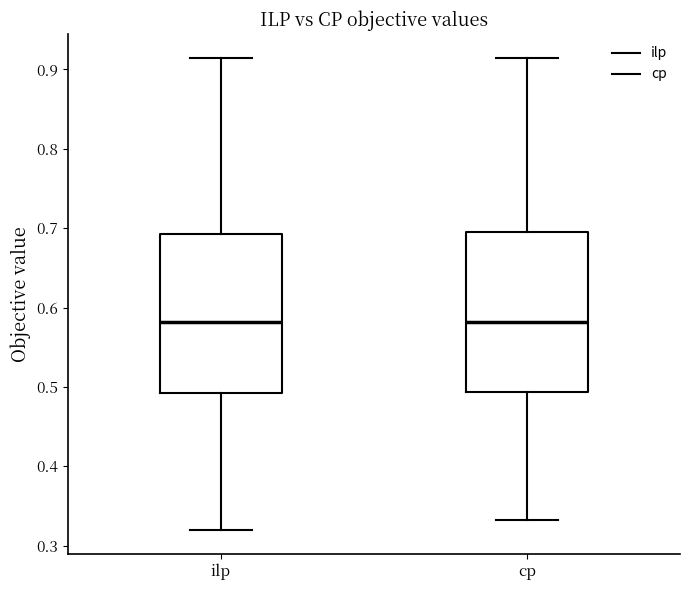

Reading left to right, read every box against the y-axis: the position of its median line, the range the box covers, and the ends of its whiskers. The values are not printed on the chart, so give them approximately, as read against the axis.

ilp: median 0.58, box 0.49 to 0.69, whiskers 0.32 to 0.91
cp: median 0.58, box 0.49 to 0.69, whiskers 0.33 to 0.91